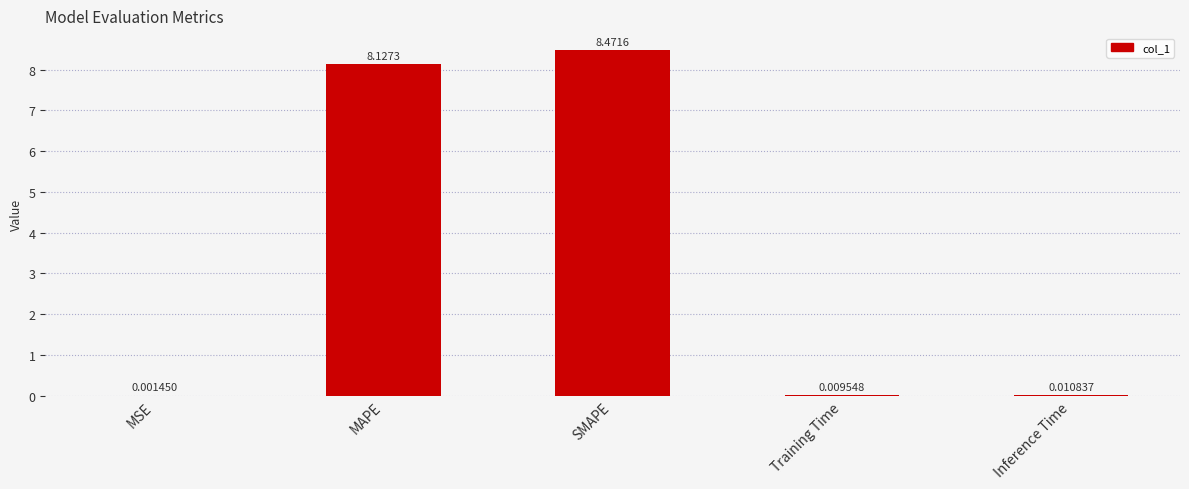

What is the sum of the values at Training Time and SMAPE?

8.5